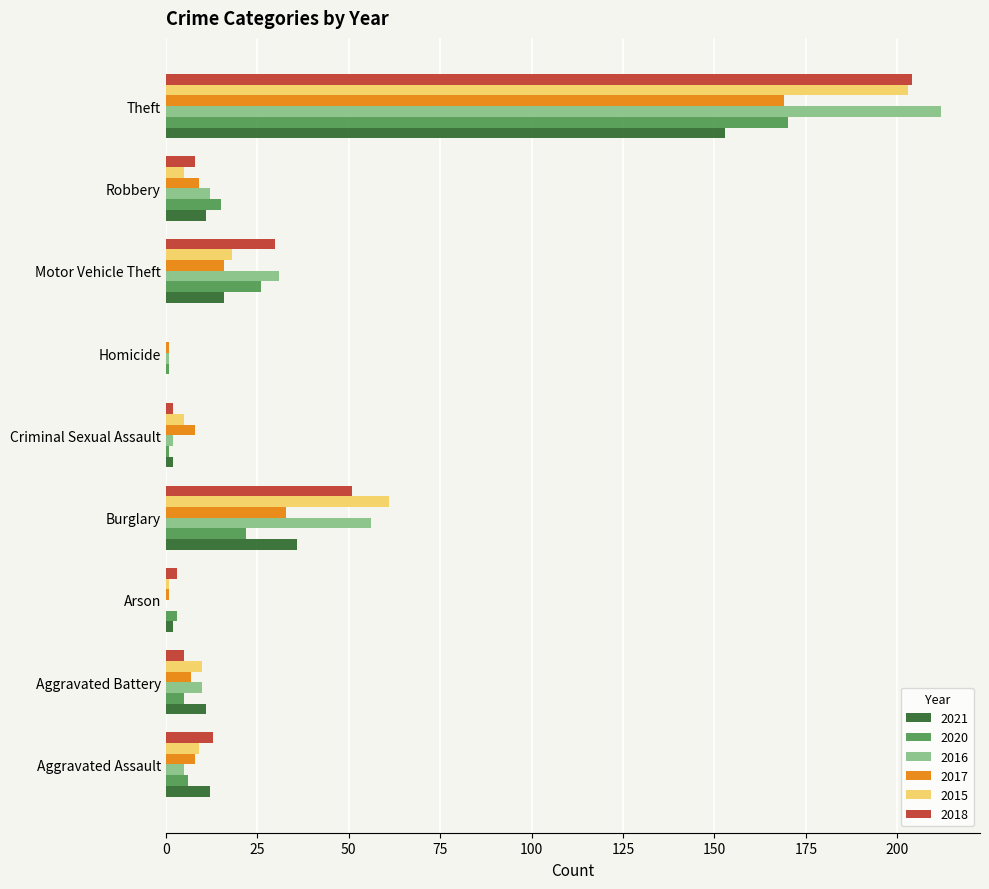

The value of 2016 at Motor Vehicle Theft is 31. True or false?

True